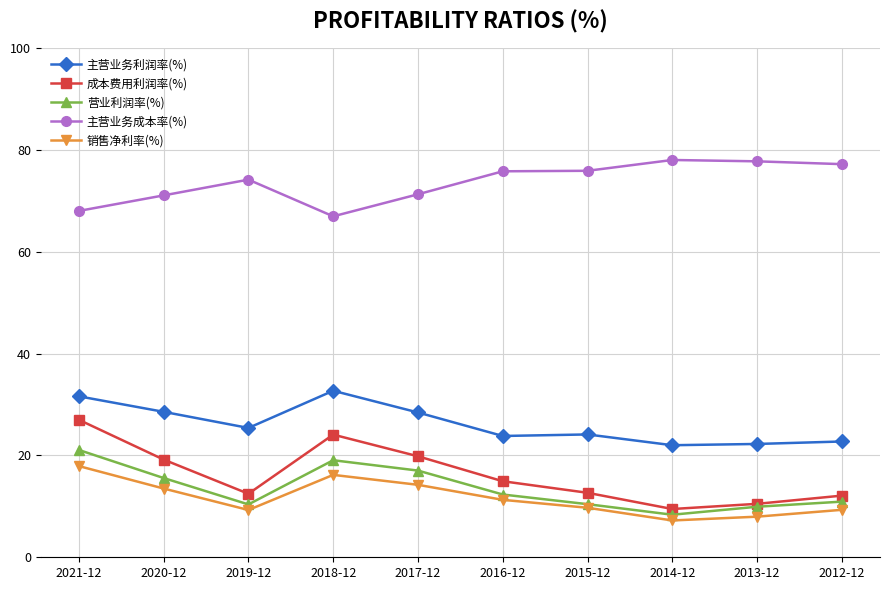

What is the minimum value for 营业利润率(%)?

8.4